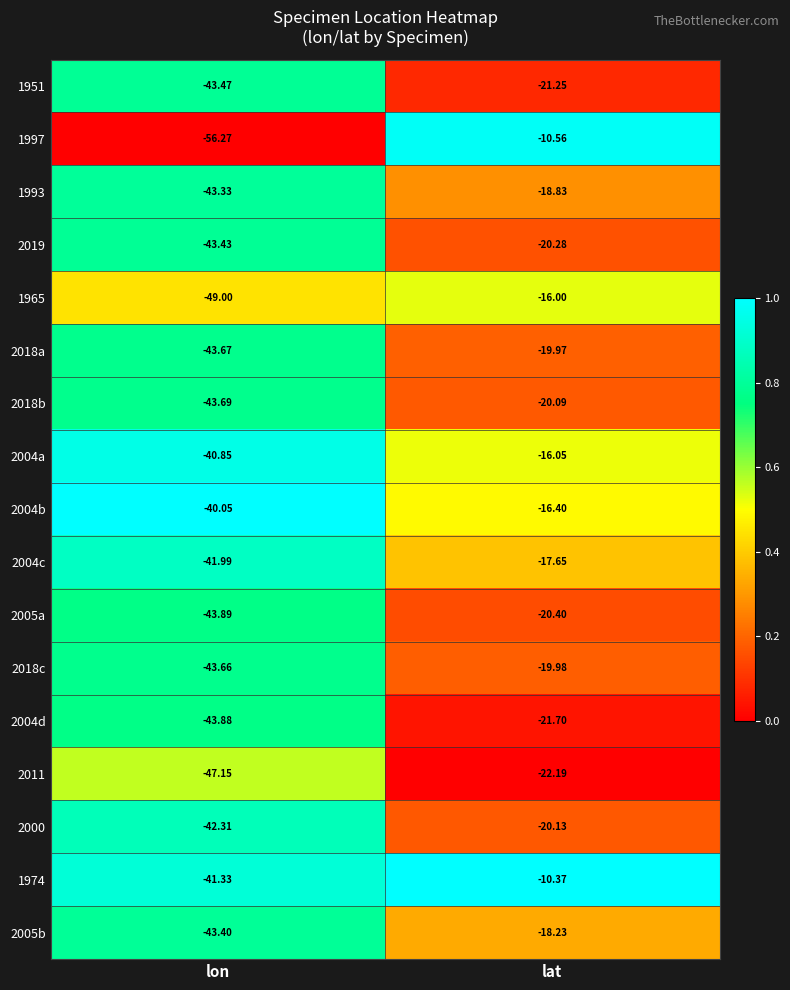

At which label is 2004d closest to -32?

lat